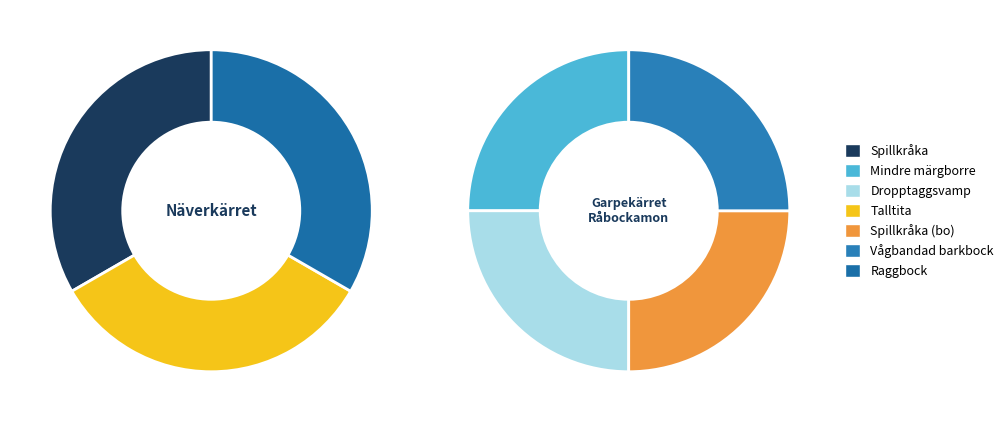

Which has a higher value, Spillkråka or Raggbock?

Spillkråka